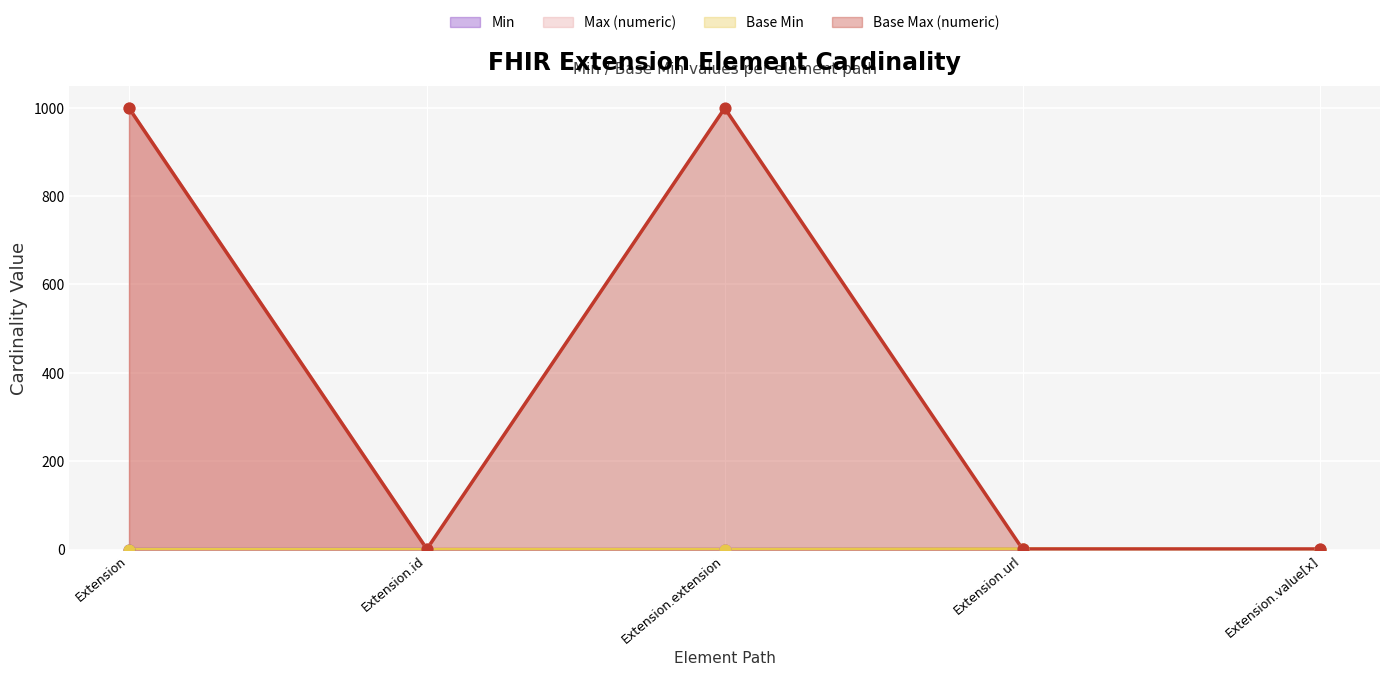

Which series has the largest total across all categories?

Base Max (numeric)